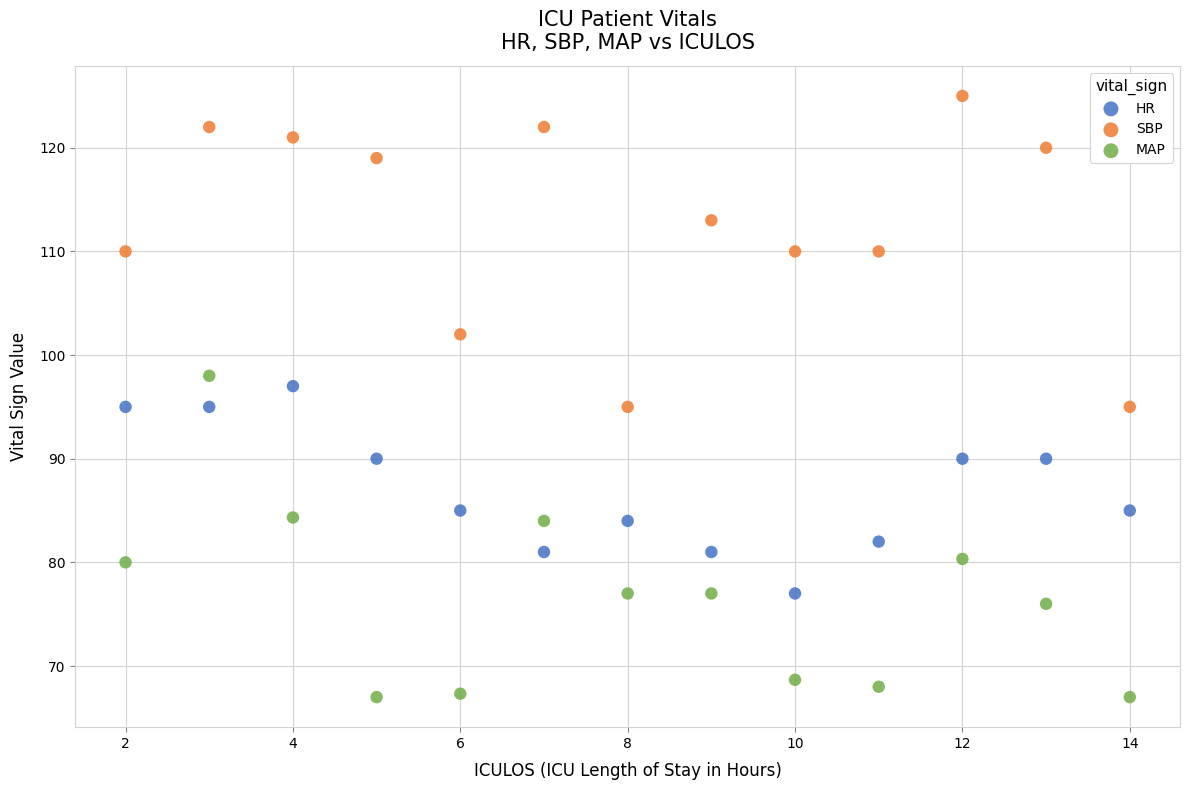

What are all the series names shown in the legend?

HR, SBP, MAP